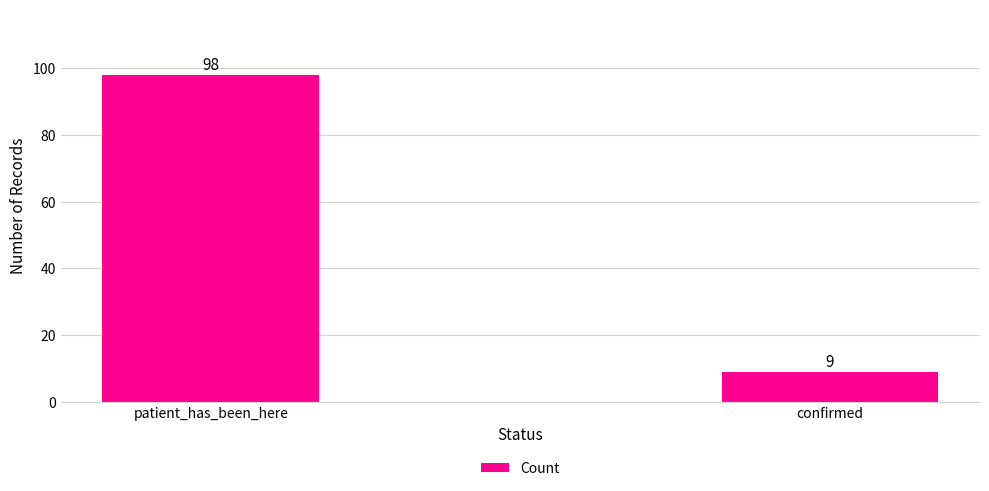

List the labels in order of value, largest first.

patient_has_been_here, confirmed